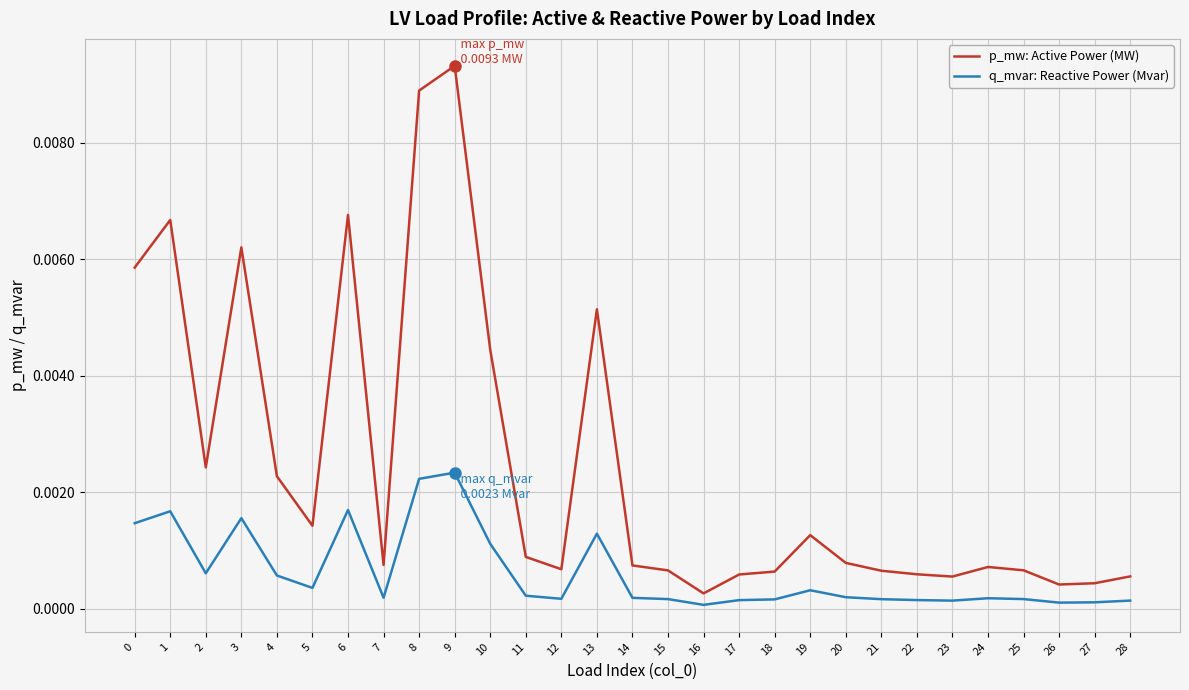

True or false: q_mvar: Reactive Power (Mvar) and p_mw: Active Power (MW) intersect in this chart.

False